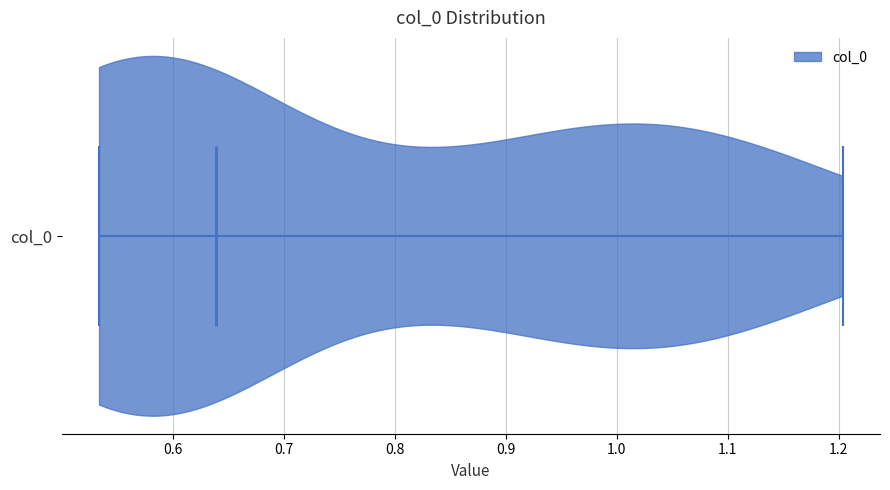

Read this violin plot against the x-axis: where its median line is, and the lowest and highest points the violin reaches. The values are not printed on the chart, so give them approximately, as read against the axis.

median line 0.64, lowest point 0.53, highest point 1.20